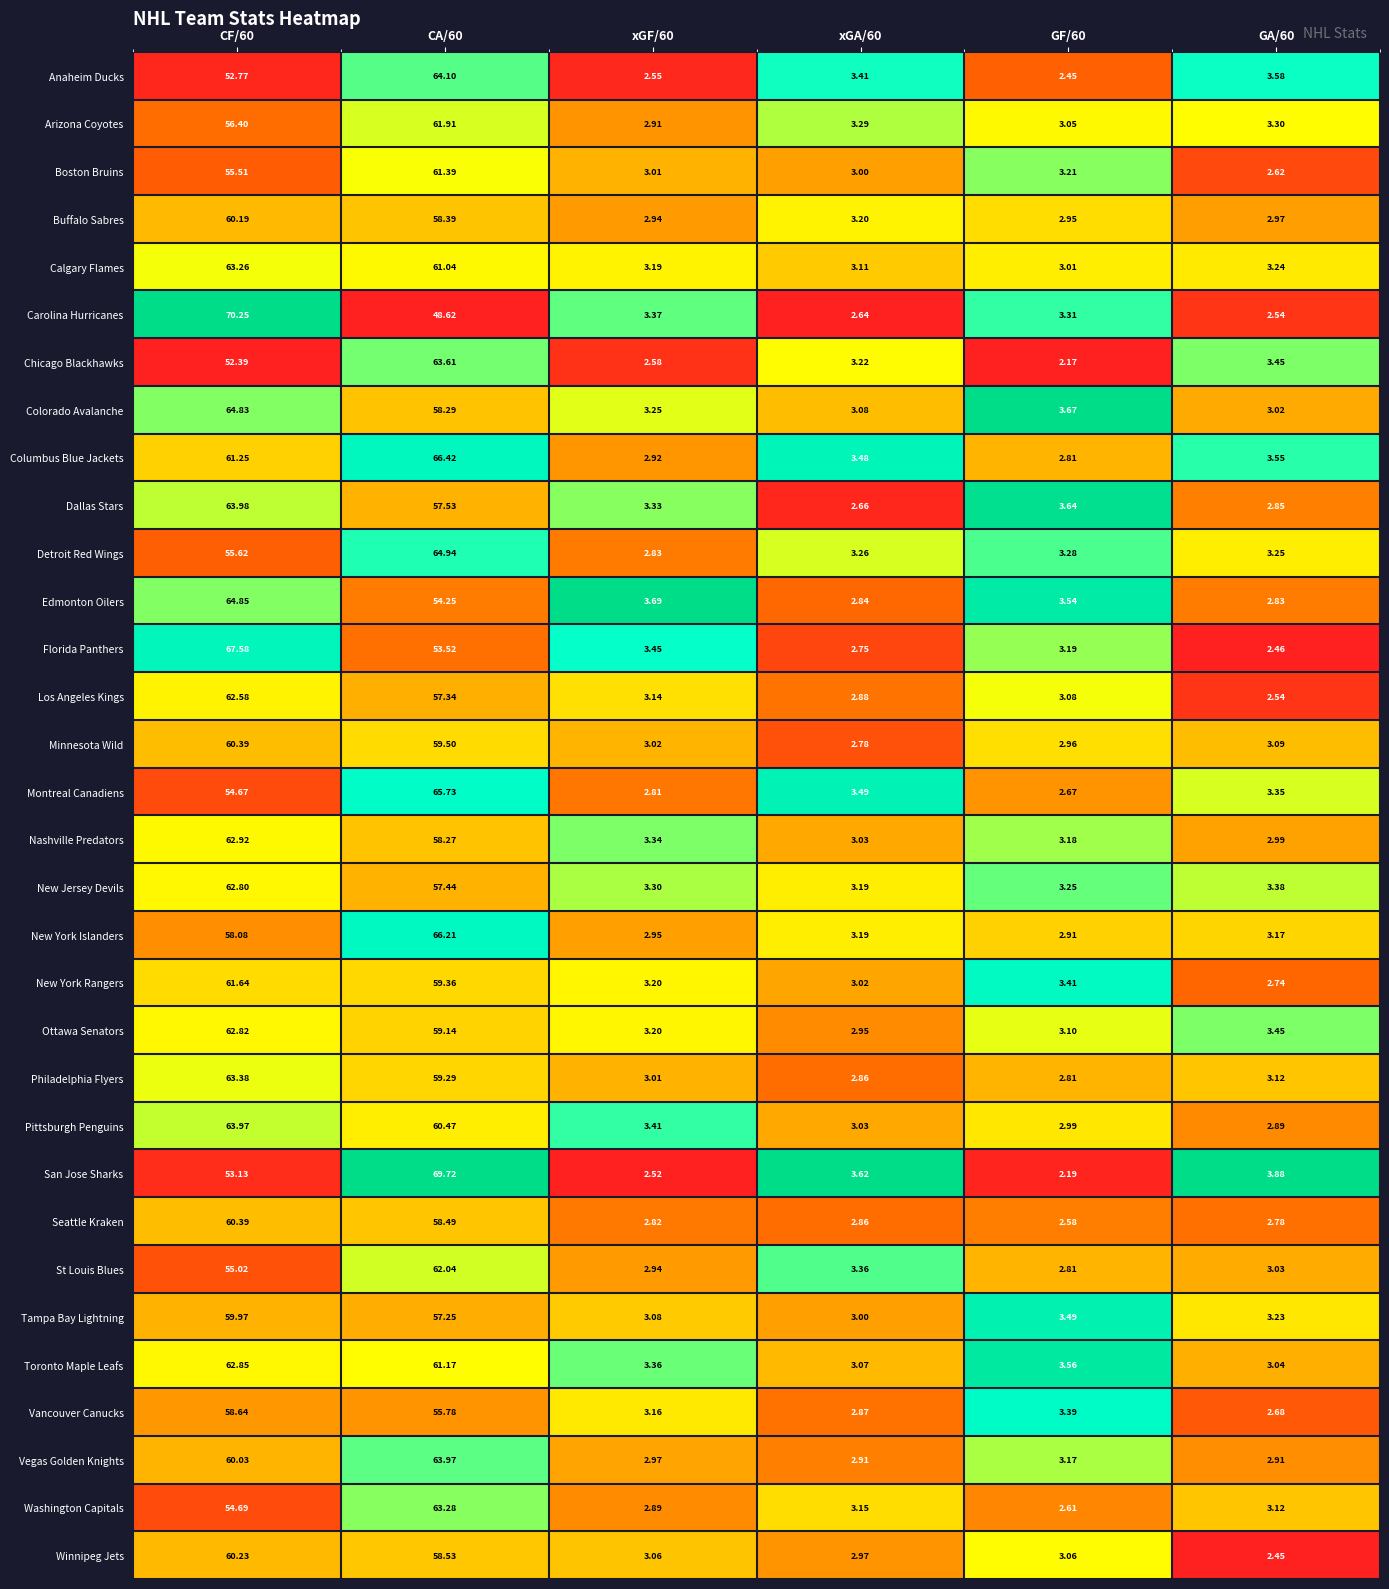

Which series has the largest range (max minus min)?

Carolina Hurricanes